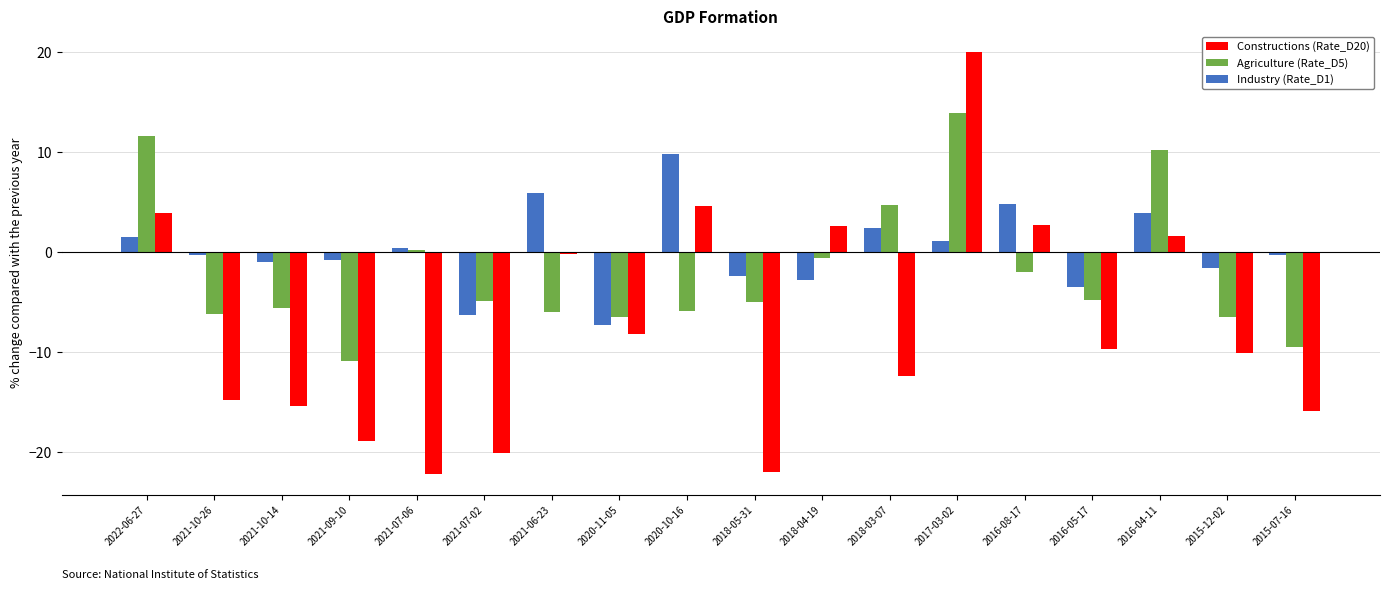

List the series in order of their overall mean, lowest first.

Constructions (Rate_D20), Agriculture (Rate_D5), Industry (Rate_D1)